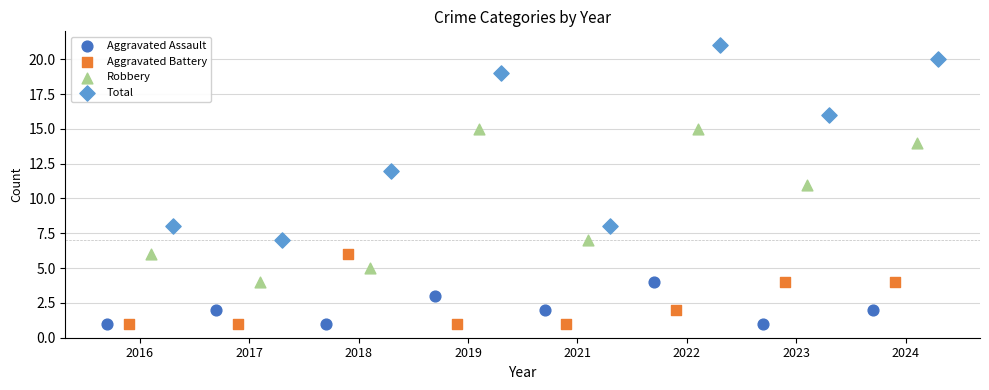

Which series contains the highest Y value?

Total